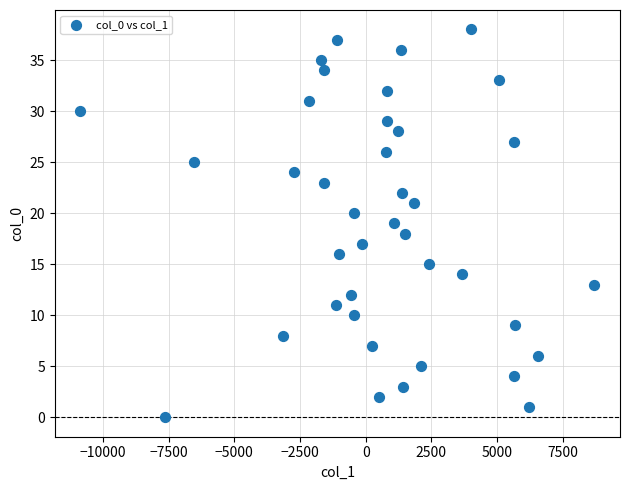

What is the range of Y values (max minus min)?

38